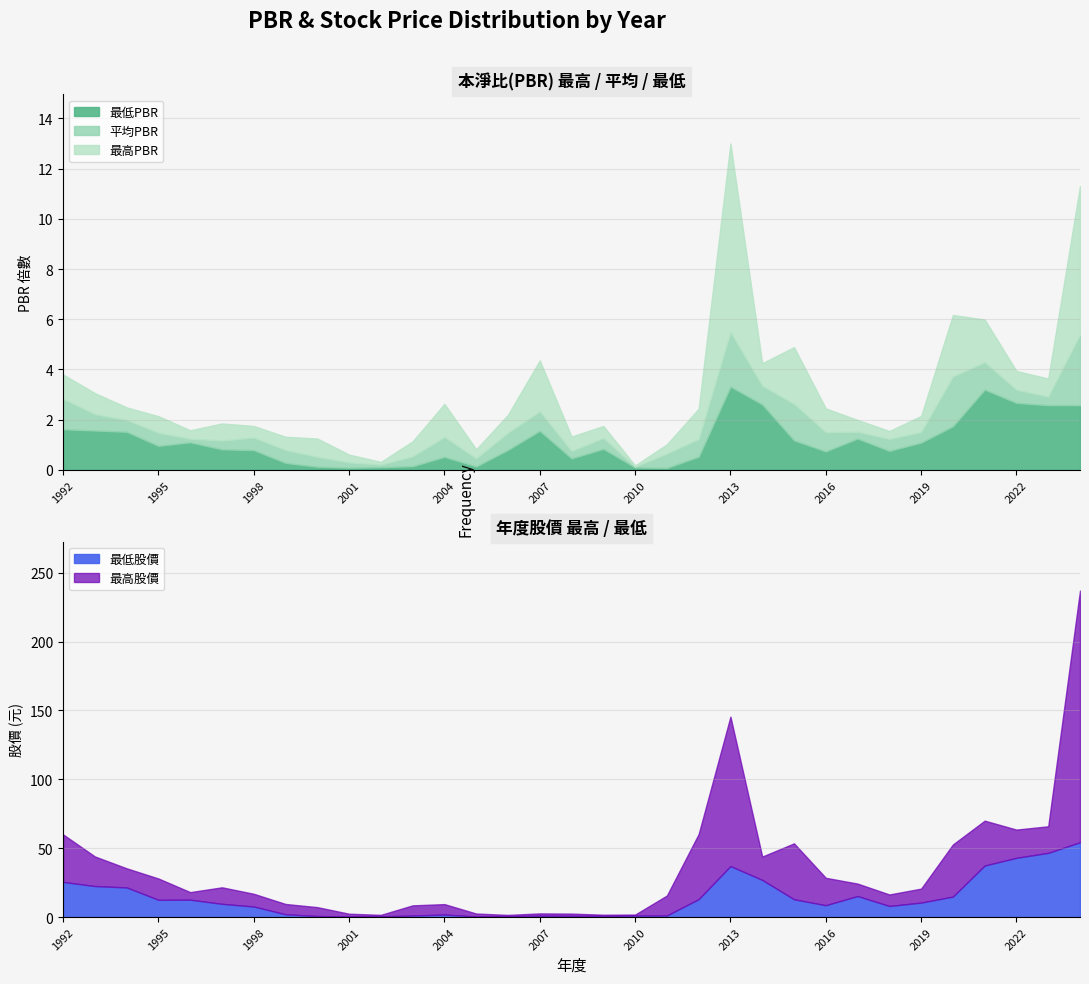

What is the approximate value of 最高PBR at 1992?

3.8